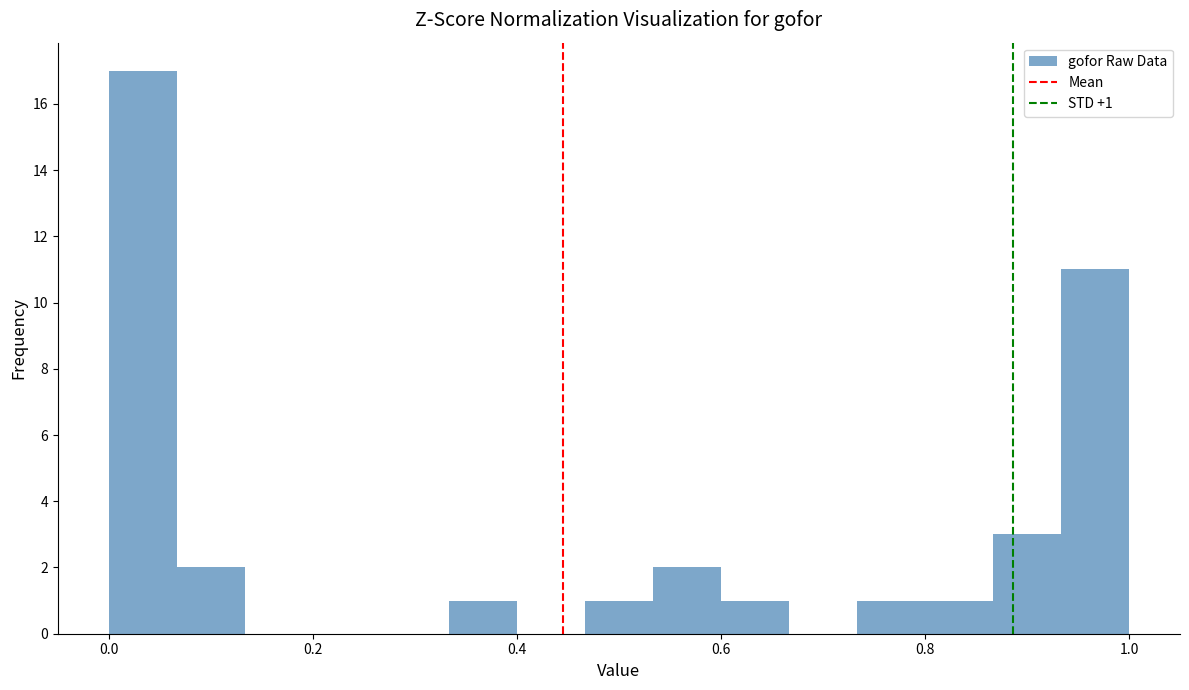

Around what value on the x-axis is the tallest bar? Give the approximate position of its centre, as read against the axis.

0.04